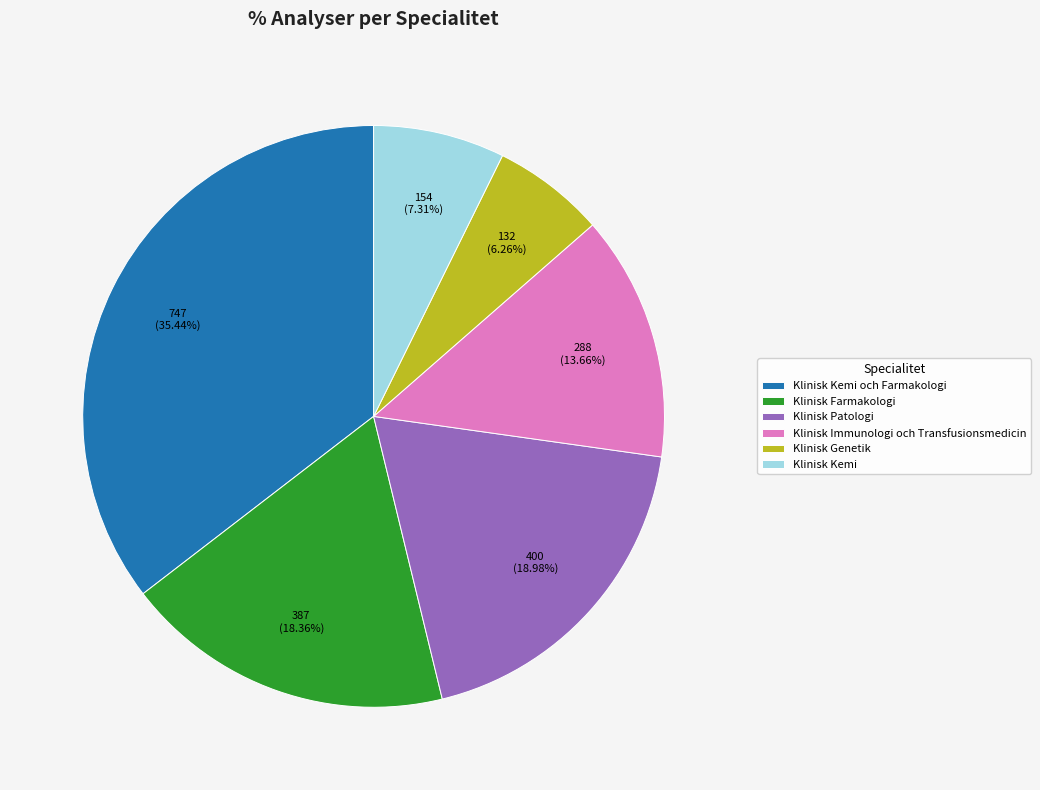

Is Klinisk Patologi the majority of the pie?

No